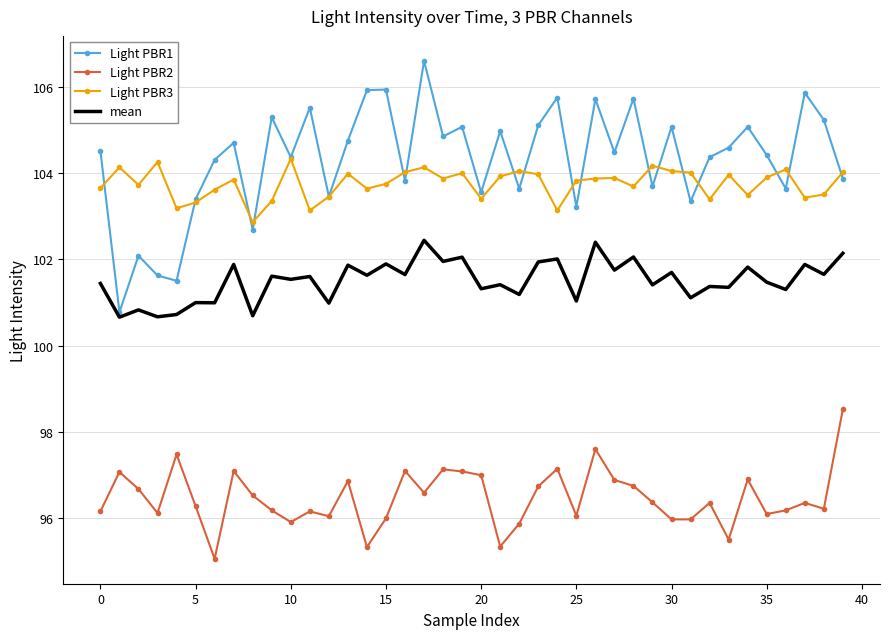

Which series has the widest spread of values?

Light PBR1